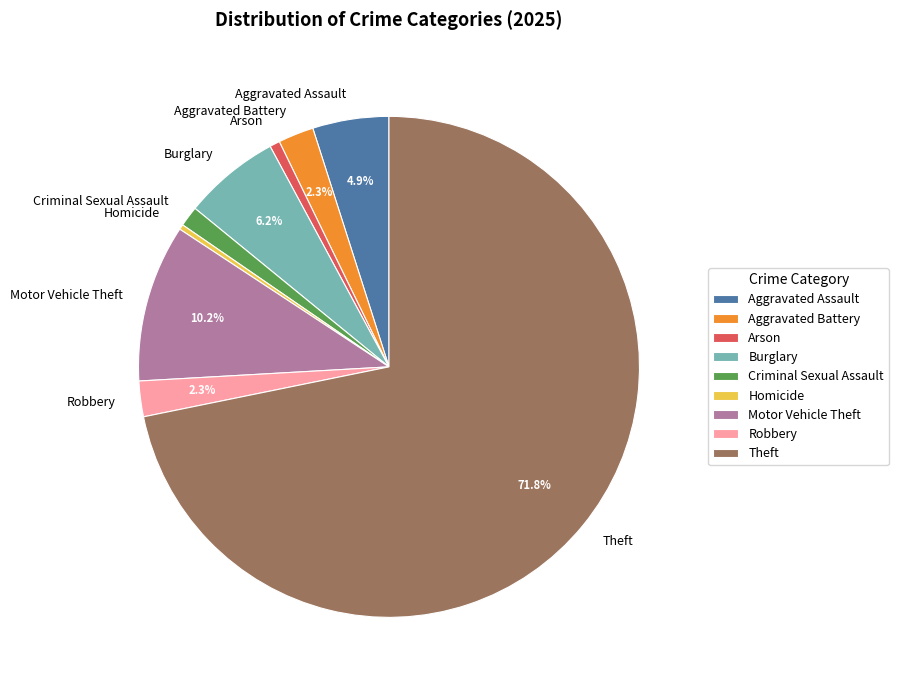

The Homicide slice represents 0% of the pie. True or false?

True